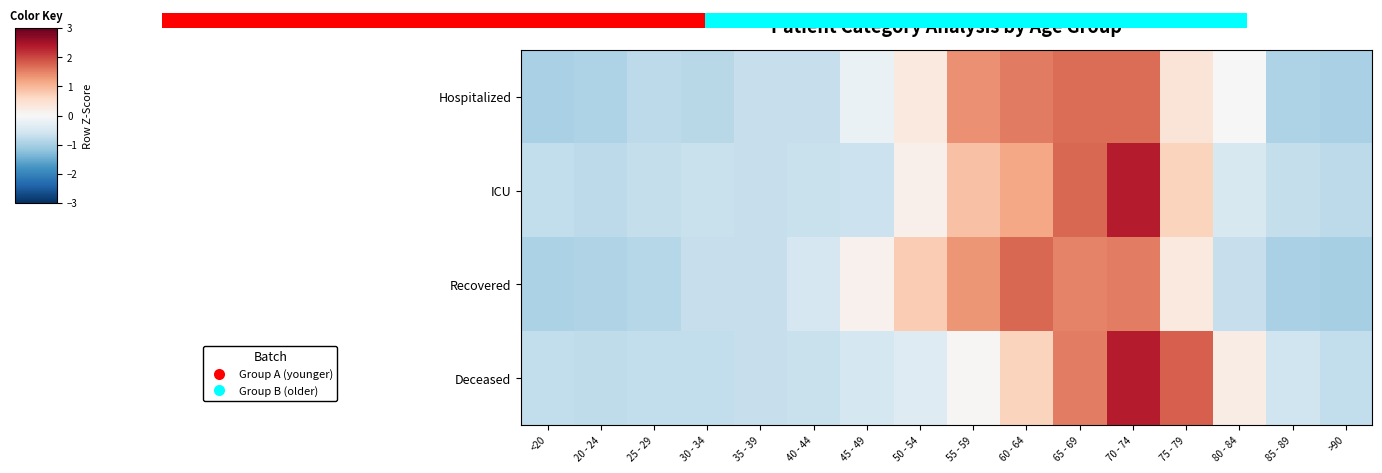

At how many categories does at least one series exceed 0?

8